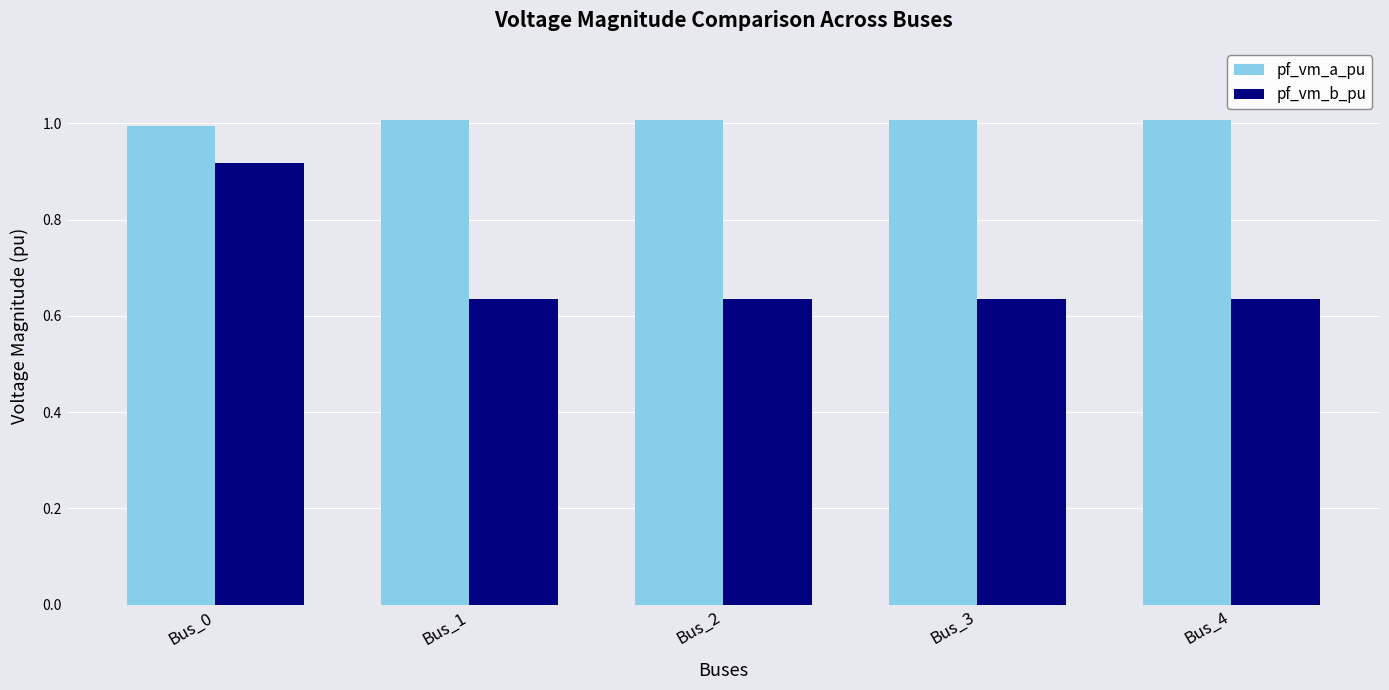

At which label does pf_vm_b_pu reach its peak?

Bus_0